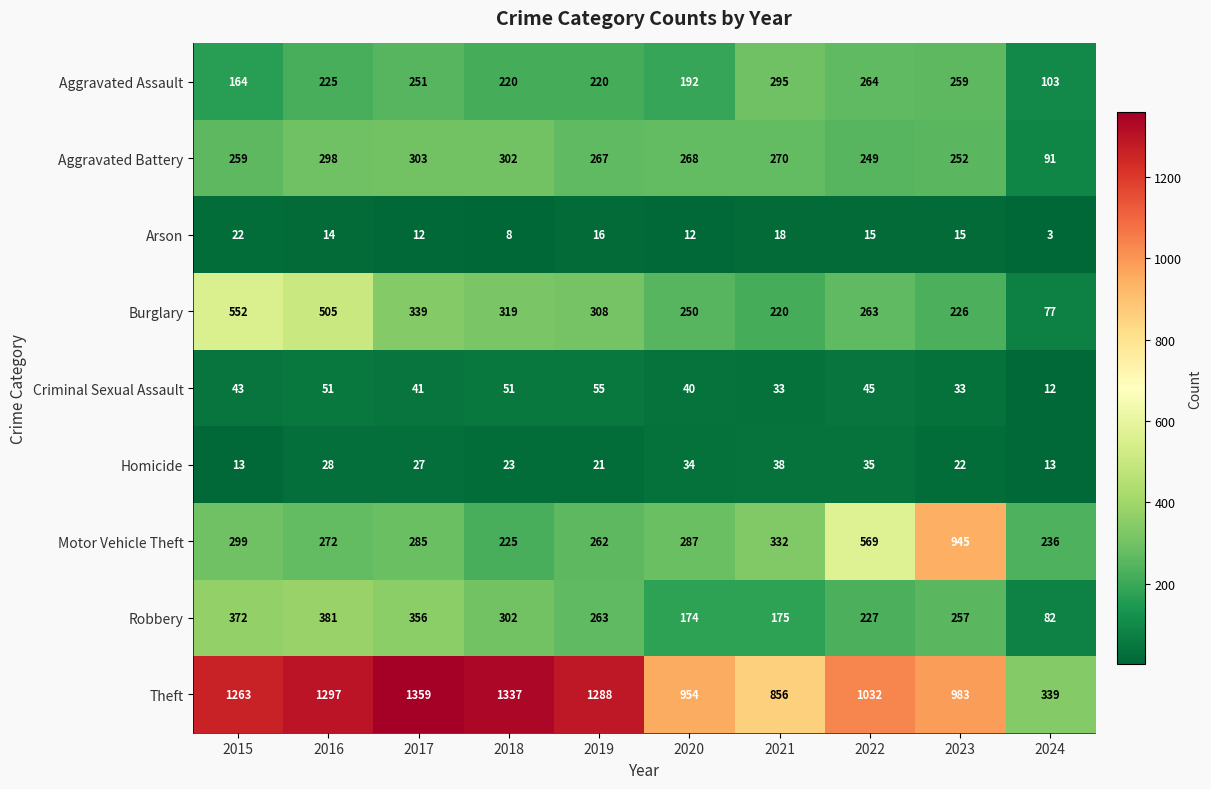

Which series has the largest total across all categories?

Theft